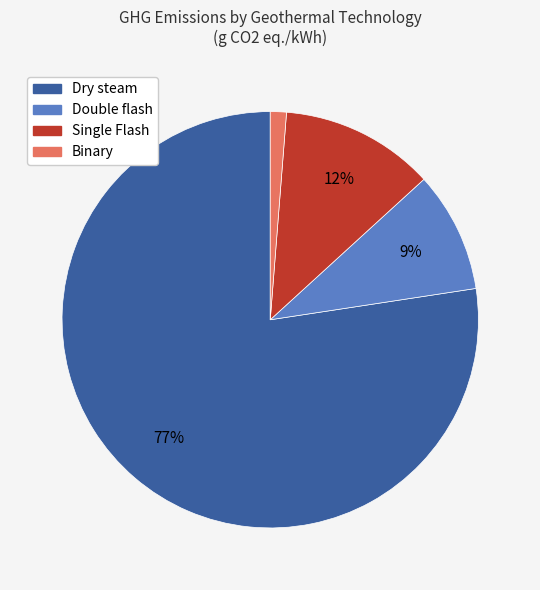

Does any single category account for the majority?

Yes